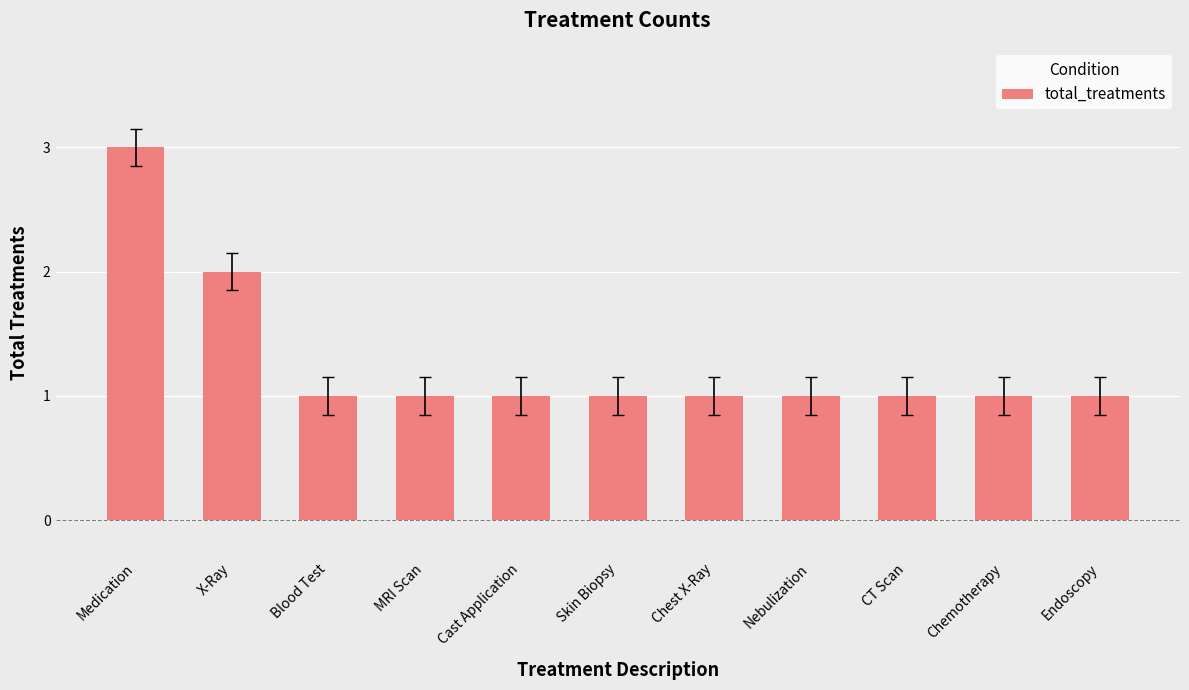

Approximately how many times larger is the value at Medication compared to X-Ray?

1.5